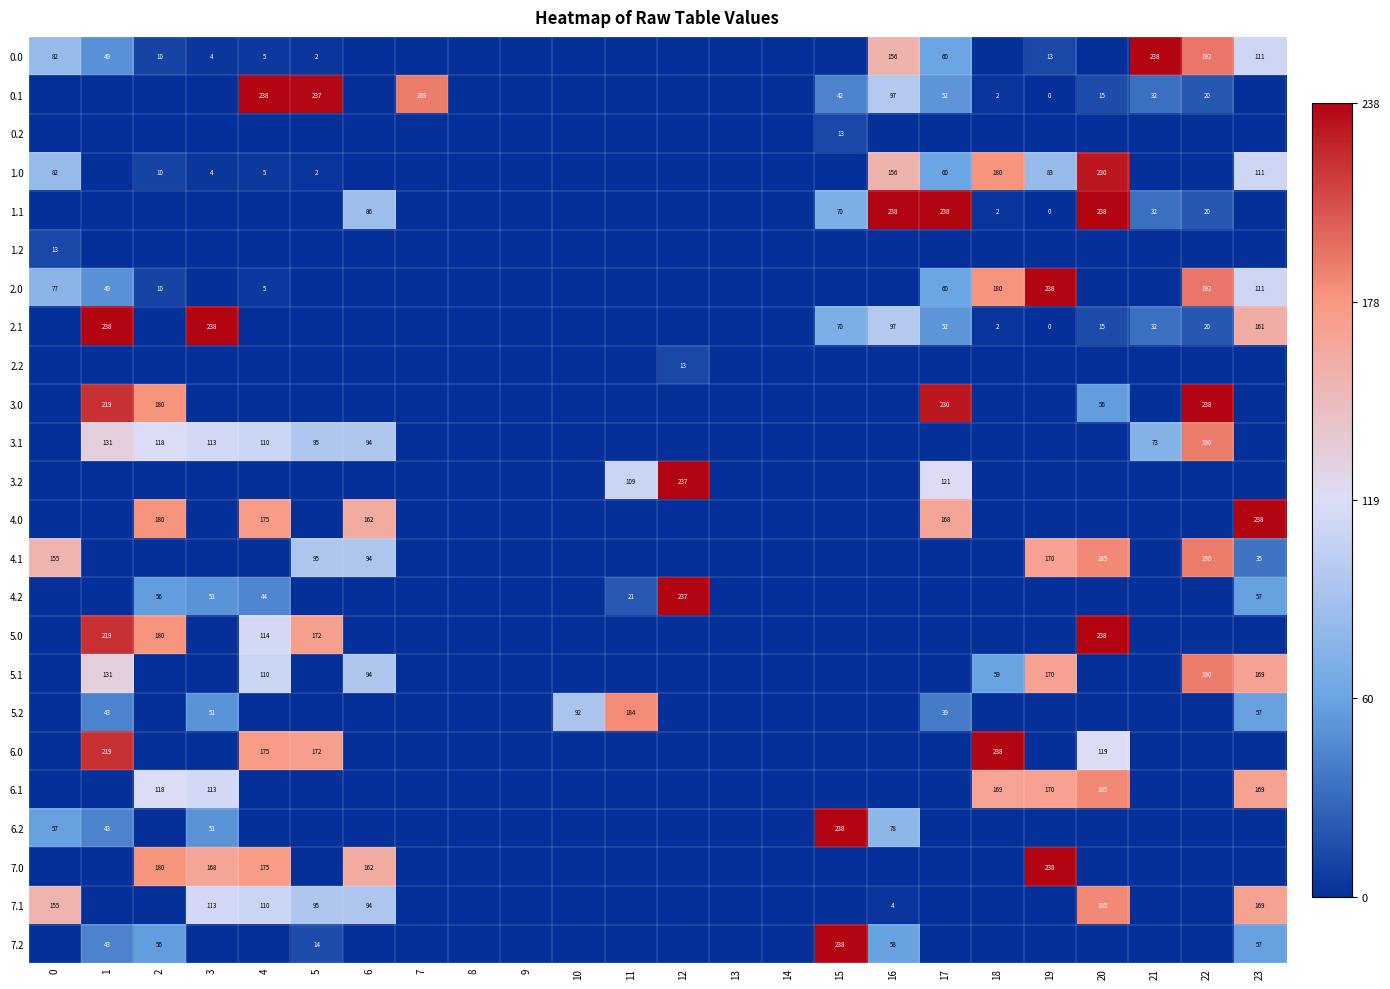

What is the sum of the 2.0 values at 18 and 17?

240